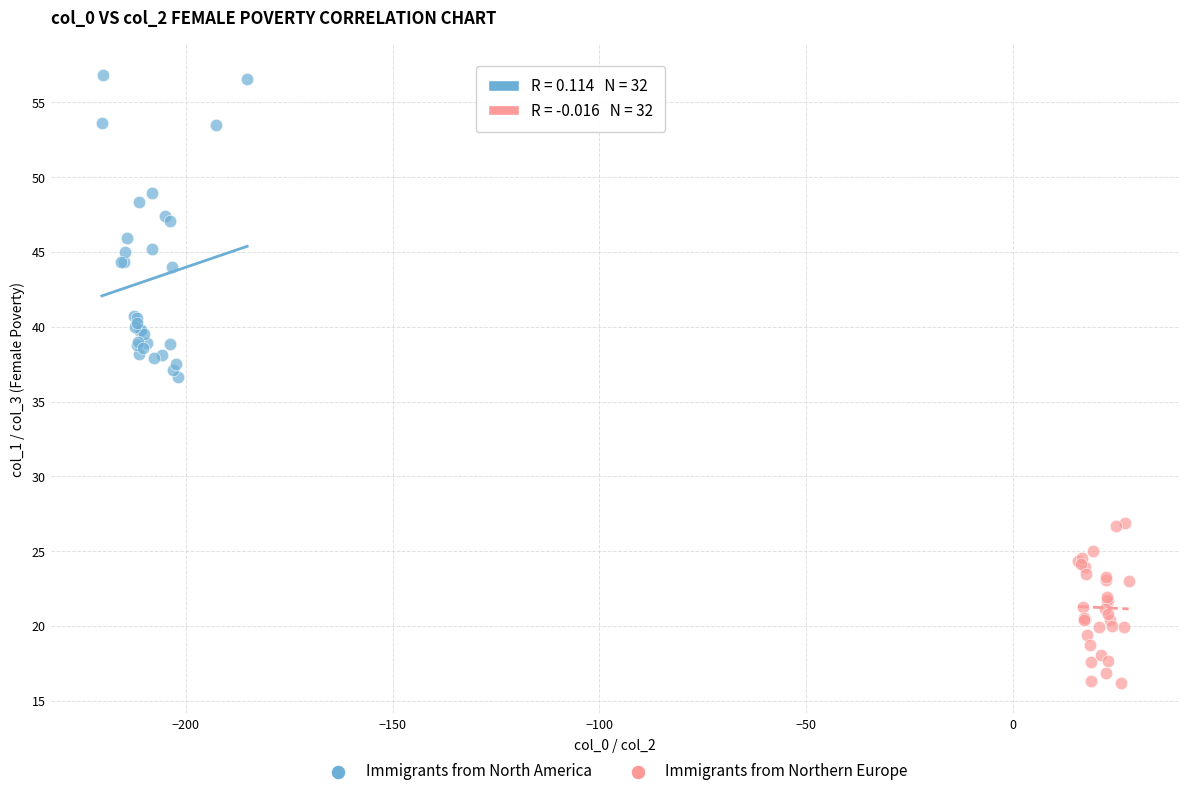

Which series has the largest Y range (max minus min)?

Immigrants from North America